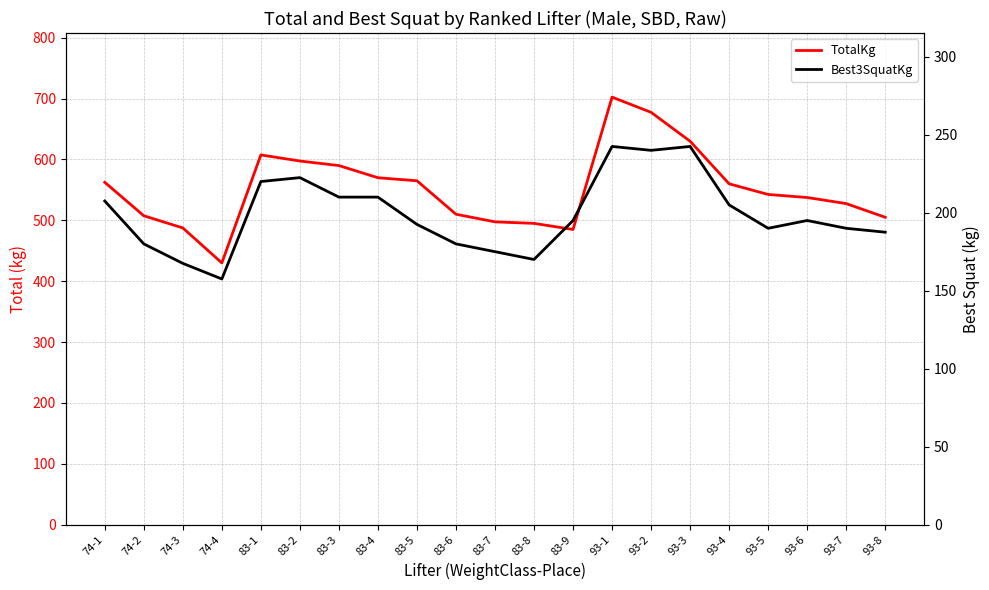

True or false: TotalKg and Best3SquatKg cross at least once.

False